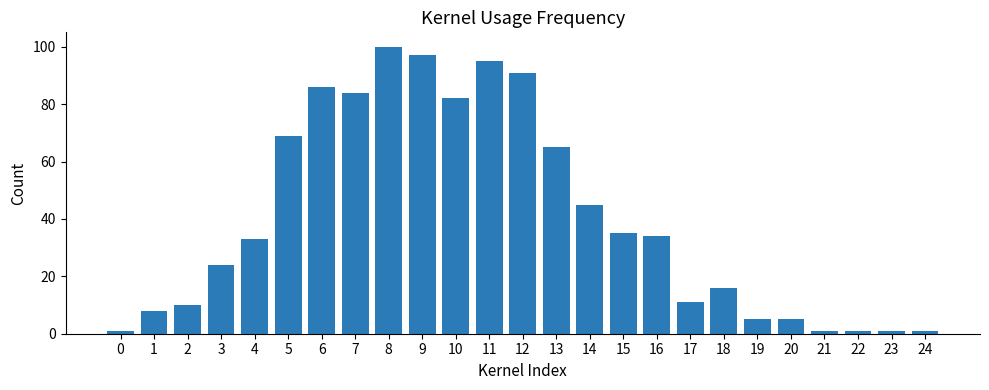

What is the average value?

40